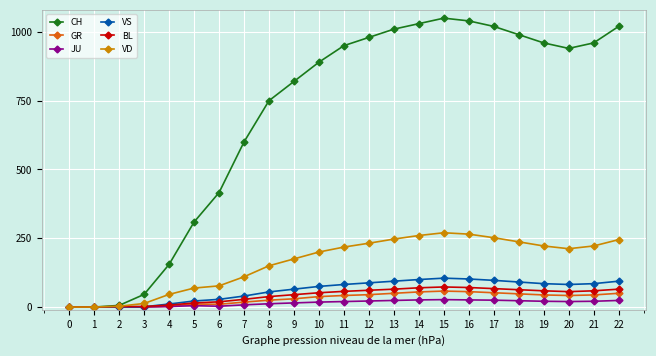

True or false: VS has more than 0 interior local peaks.

True